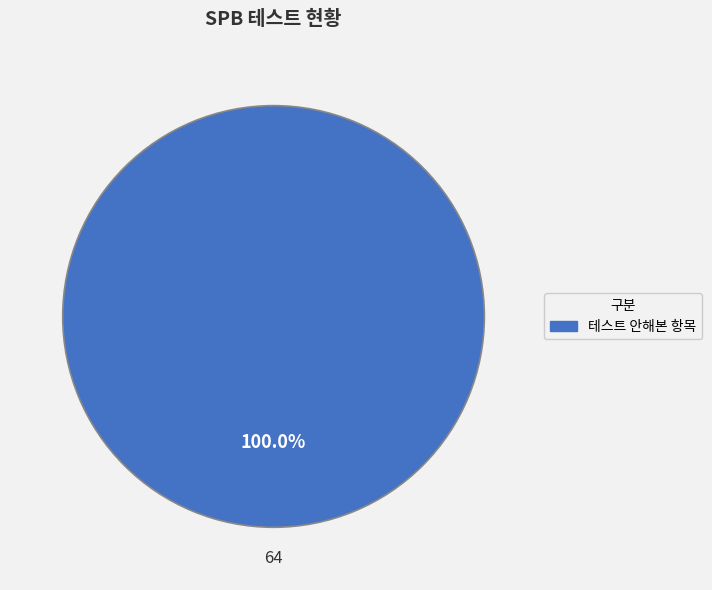

Which category accounts for the majority?

테스트 안해본 항목